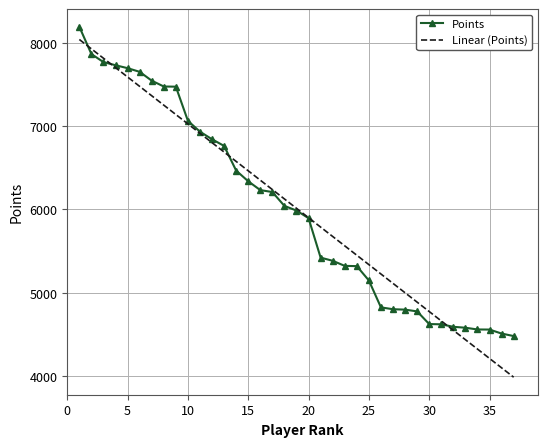

What is the lowest value of the Points series?

4481.0